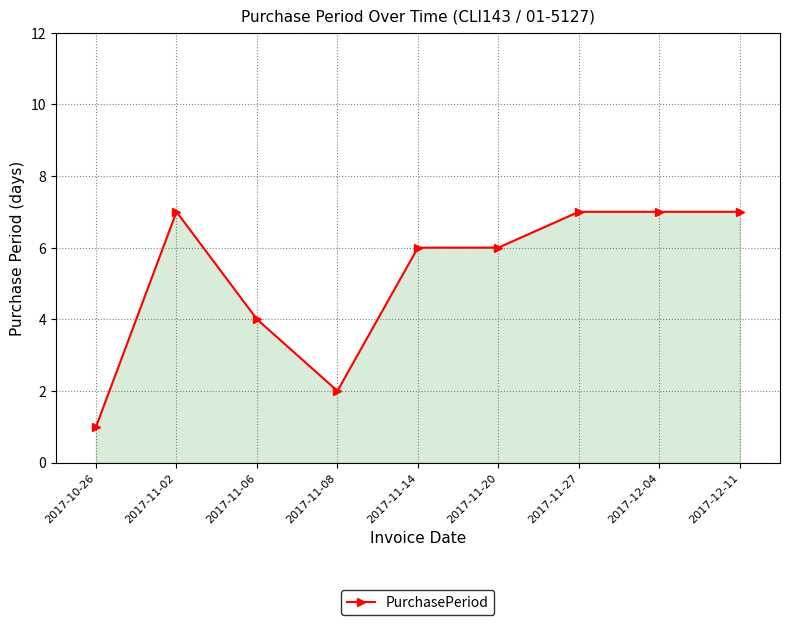

True or false: the data has more than 0 interior local peaks.

True